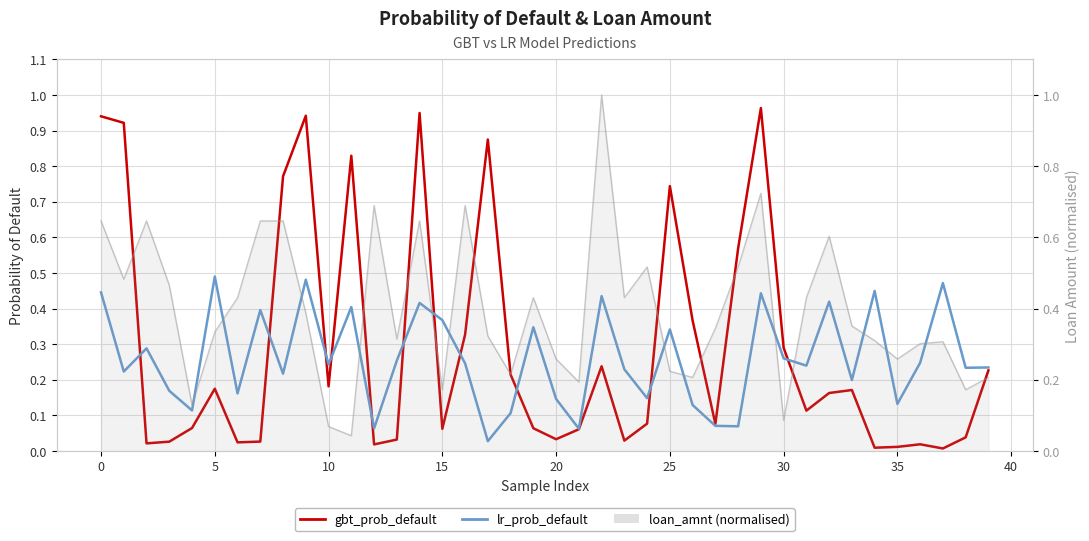

Which label corresponds to the smallest value in the chart?

37